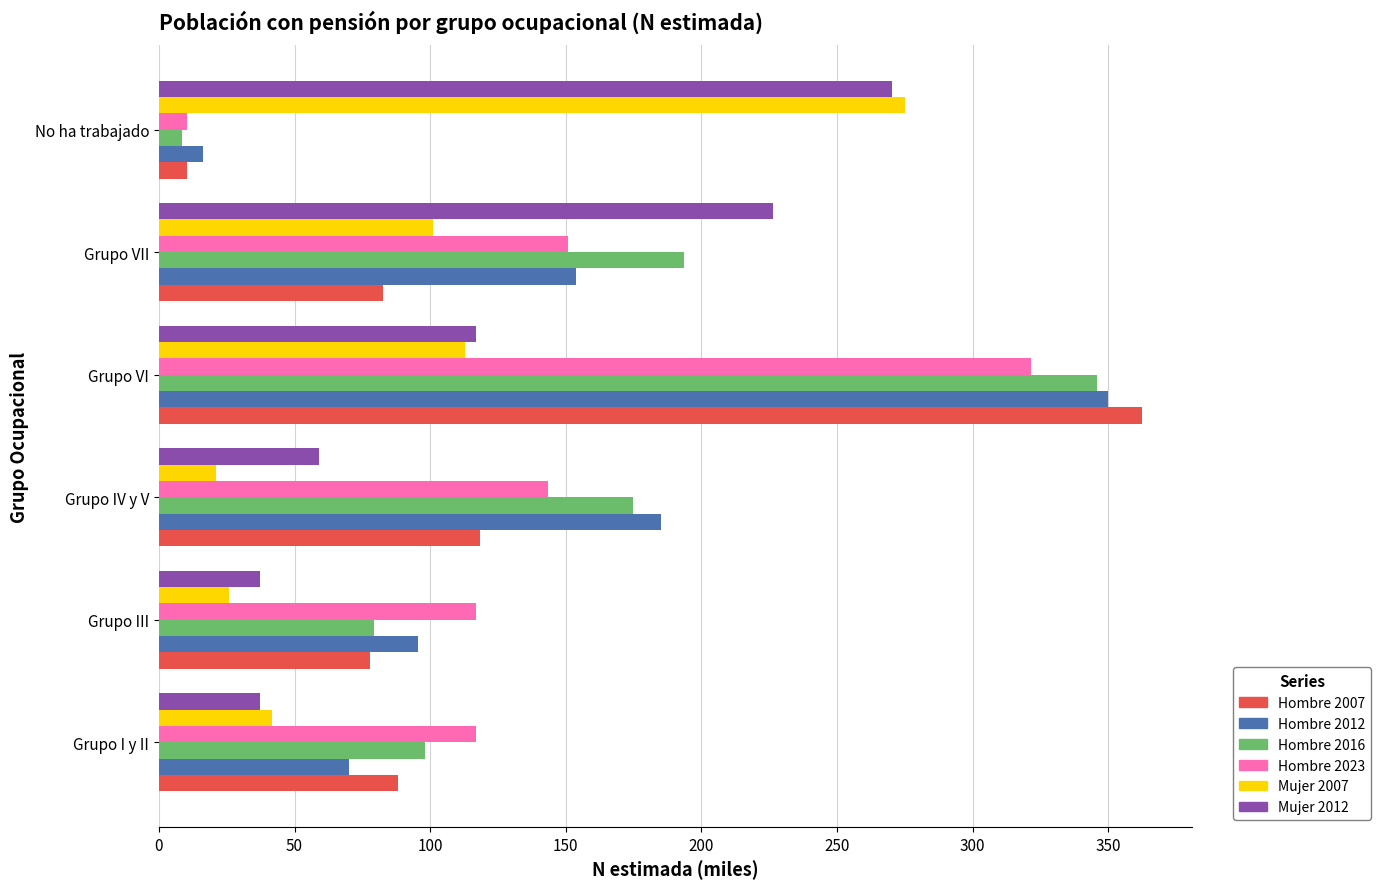

How many data points does each series have?

6